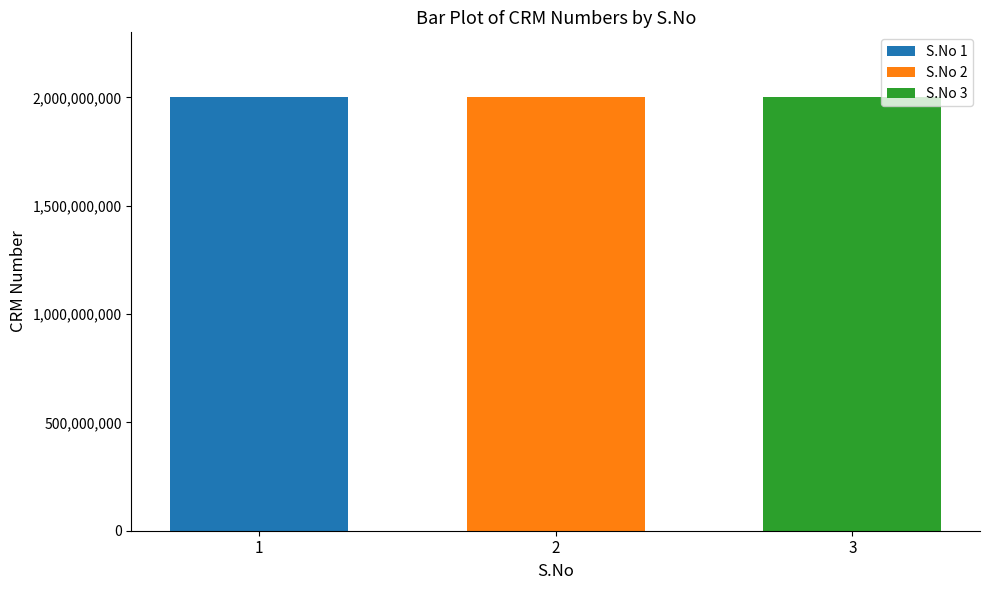

What is the spread (max minus min) of values at 2?

366213